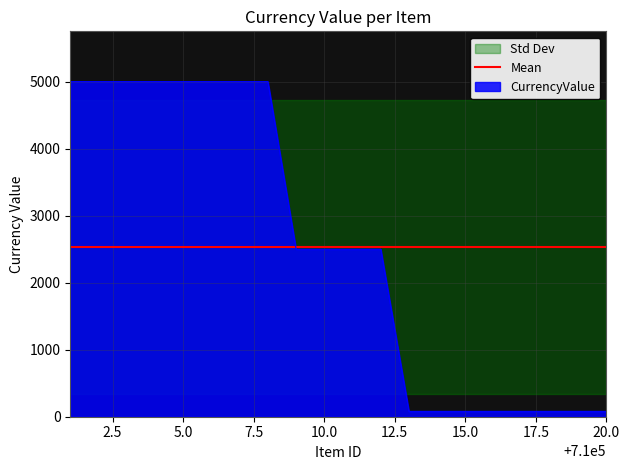

True or false: there are more than 1 points higher than both neighbors.

False